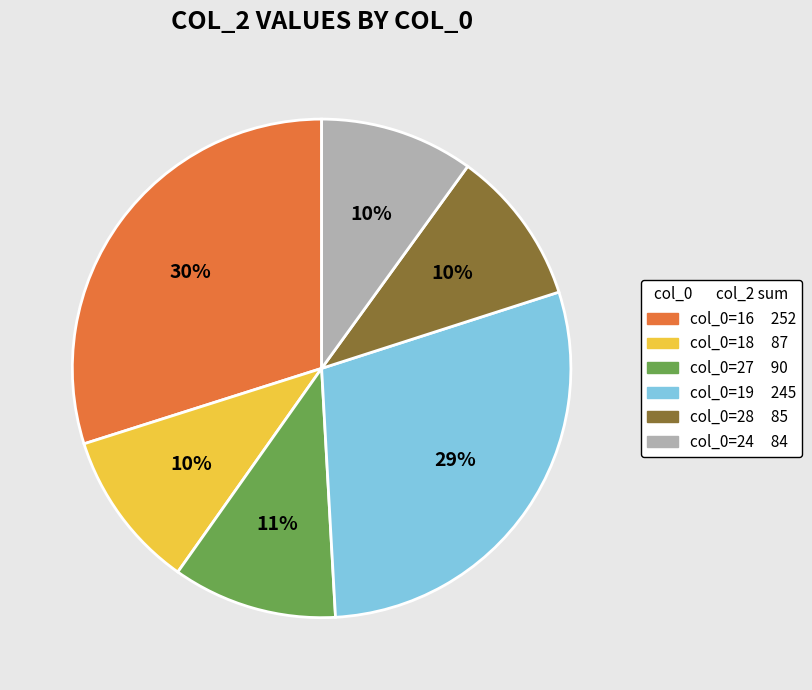

To the nearest percent, what is the average slice percentage?

17%